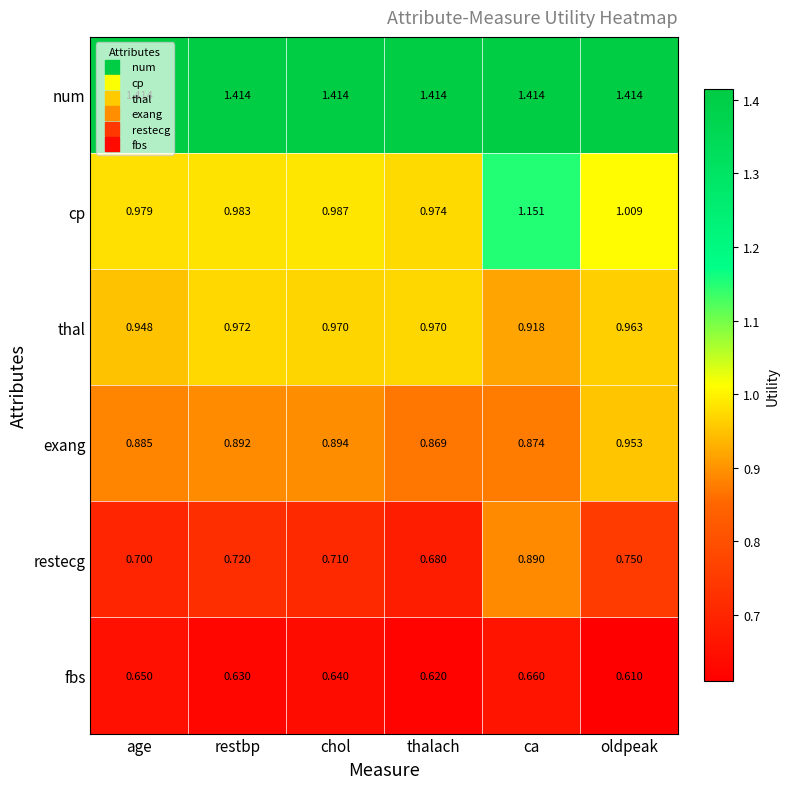

Which series has the largest range (max minus min)?

restecg